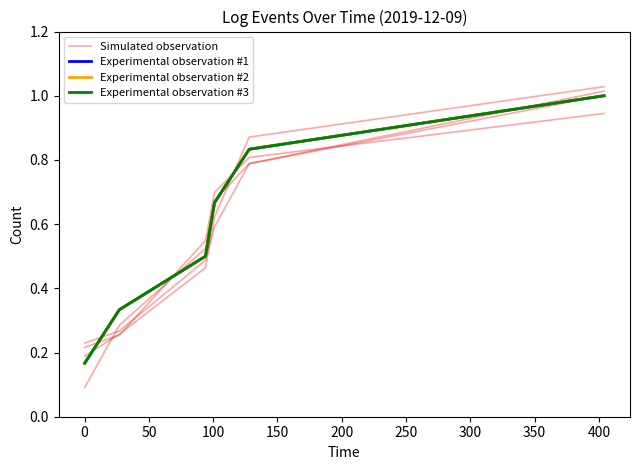

After their last crossing, which series has the higher values: Experimental observation #1 or Simulated observation?

Simulated observation